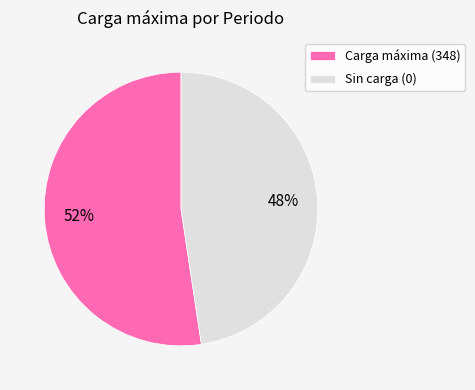

What is the ratio of the value at Carga máxima (348) to the value at Sin carga (0)?

1.1